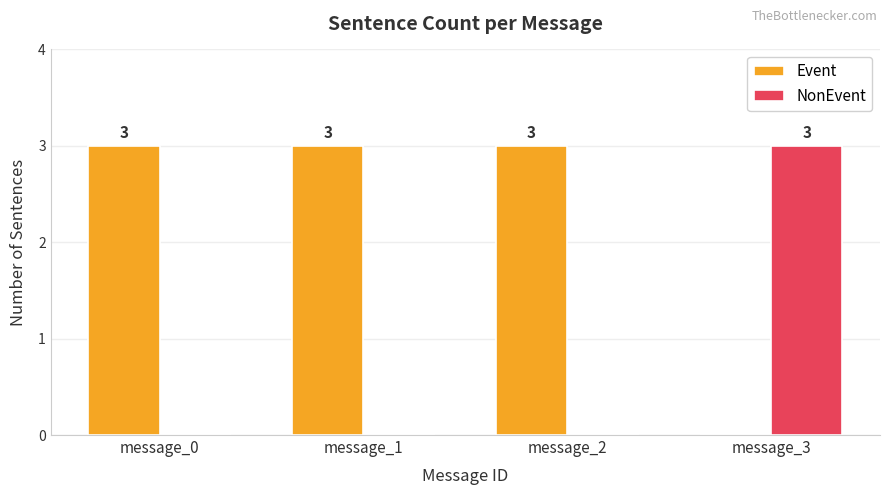

What is the highest value of the NonEvent series?

3